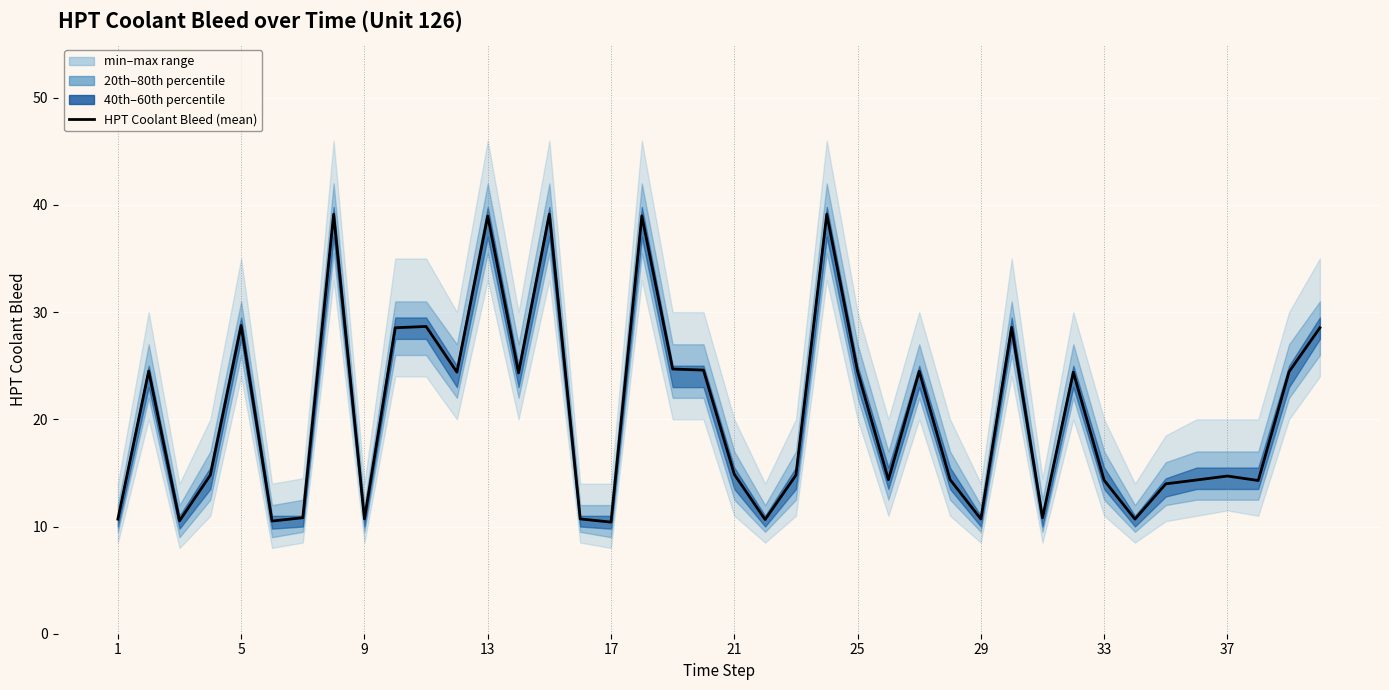

Between 13 and 15, which is larger?

13